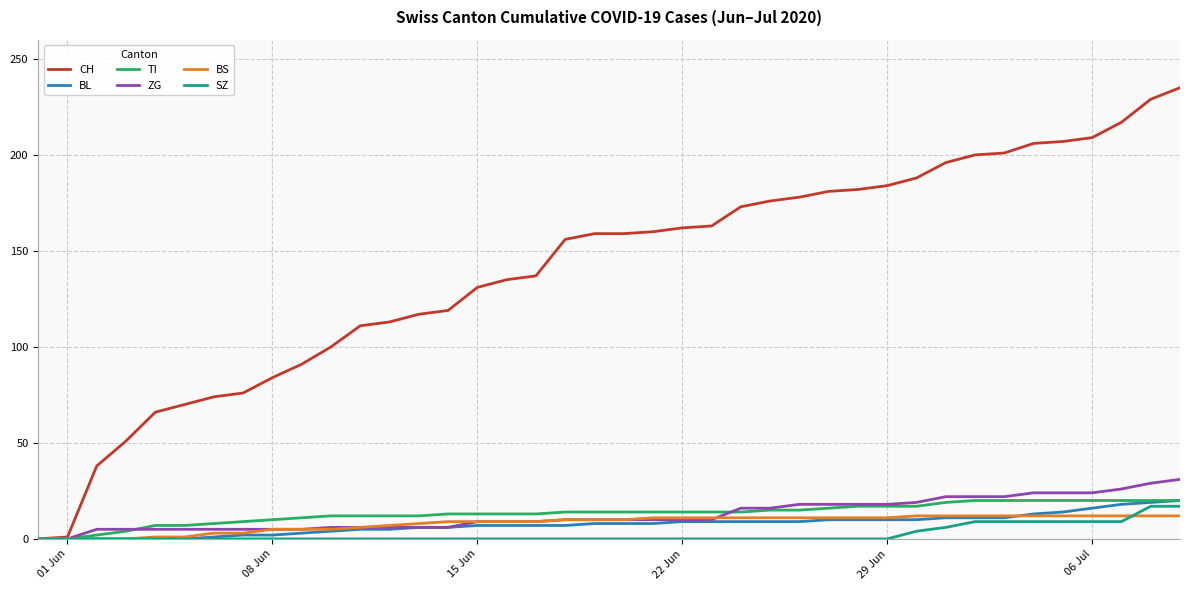

Which series has the largest total across all categories?

CH